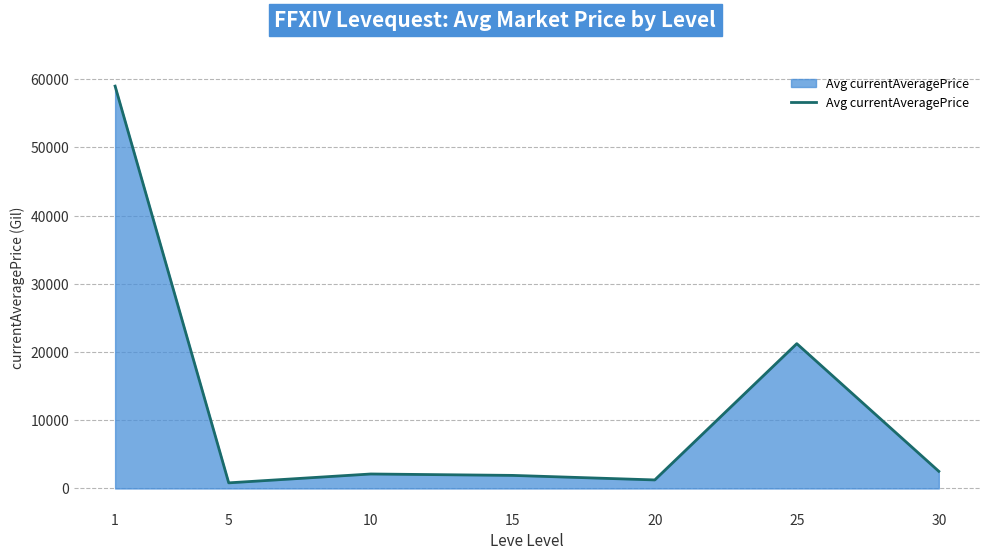

Which has a higher value, 30 or 20?

30